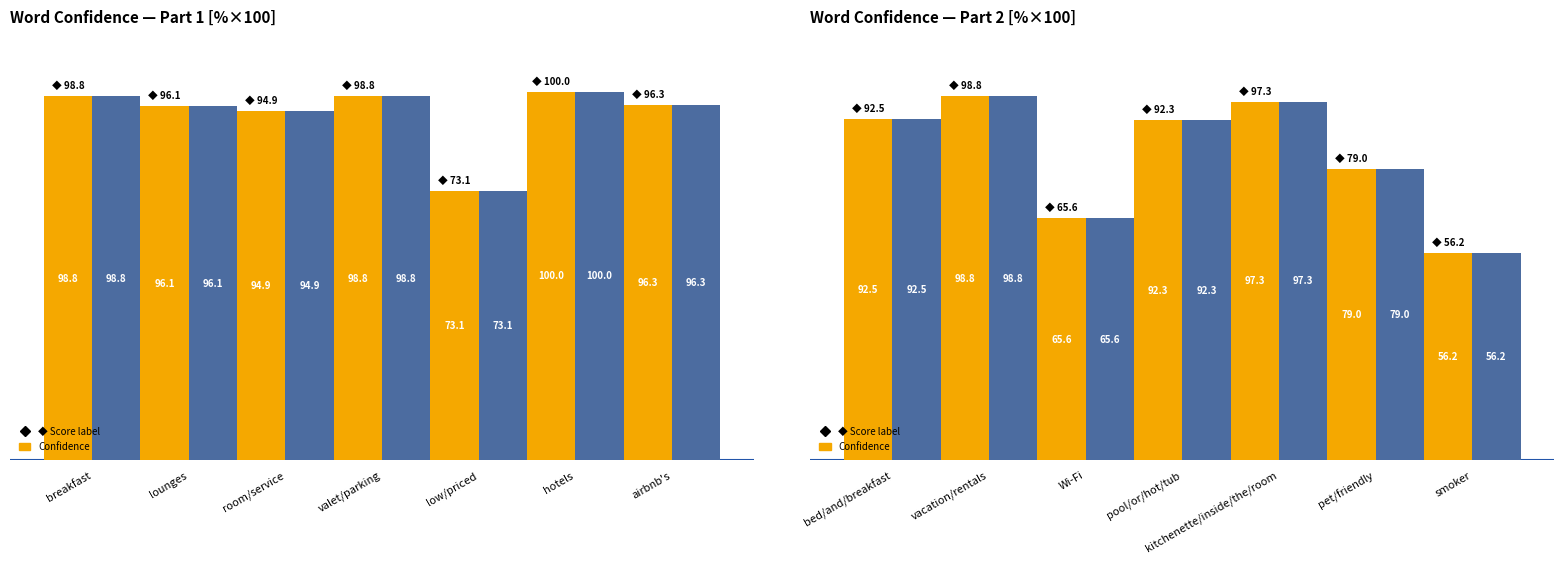

What is the difference between the second highest and second lowest values in the Confidence check series?

31.7